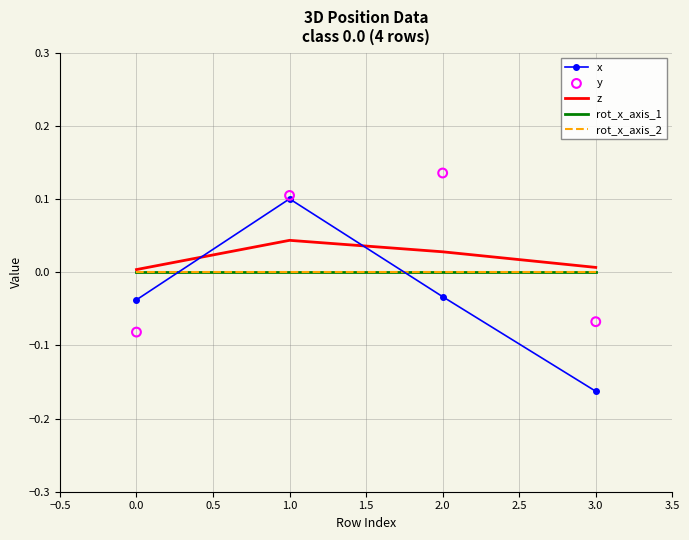

Which series reaches the maximum Y coordinate?

y